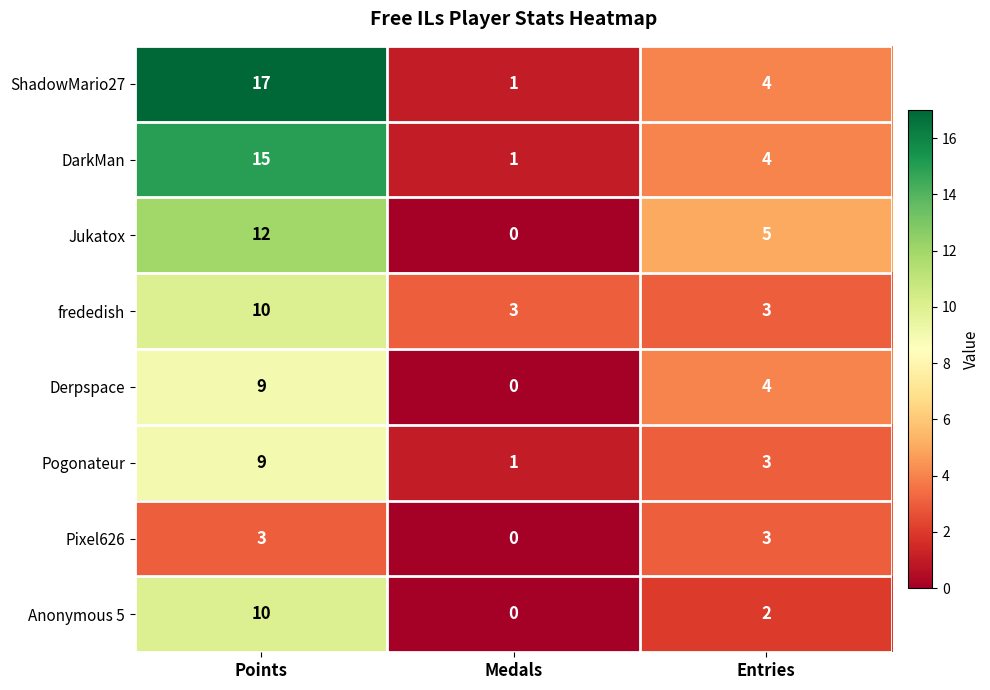

Reading left to right, transcribe all the data shown in this chart.

ShadowMario27: 17	1	4
DarkMan: 15	1	4
Jukatox: 12	0	5
frededish: 10	3	3
Derpspace: 9	0	4
Pogonateur: 9	1	3
Pixel626: 3	0	3
Anonymous 5: 10	0	2